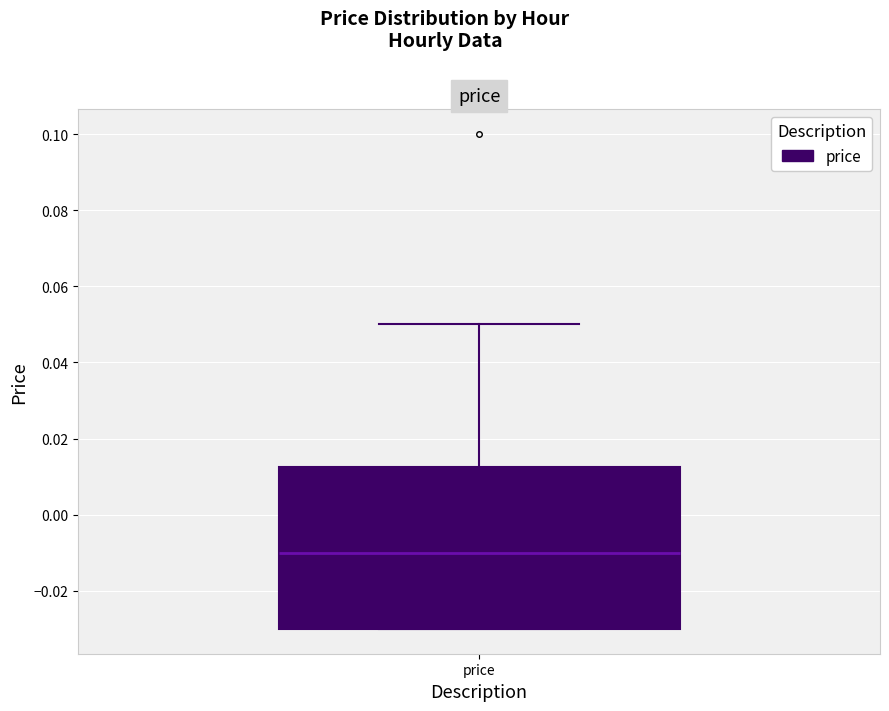

Transcribe this box plot: give where the median line is, the range the box spans, and where the two whiskers end, as read against the y-axis. The values are not printed on the chart, so give them approximately, as read against the axis.

median -0.010, box -0.030 to 0.012, whiskers -0.030 to 0.050